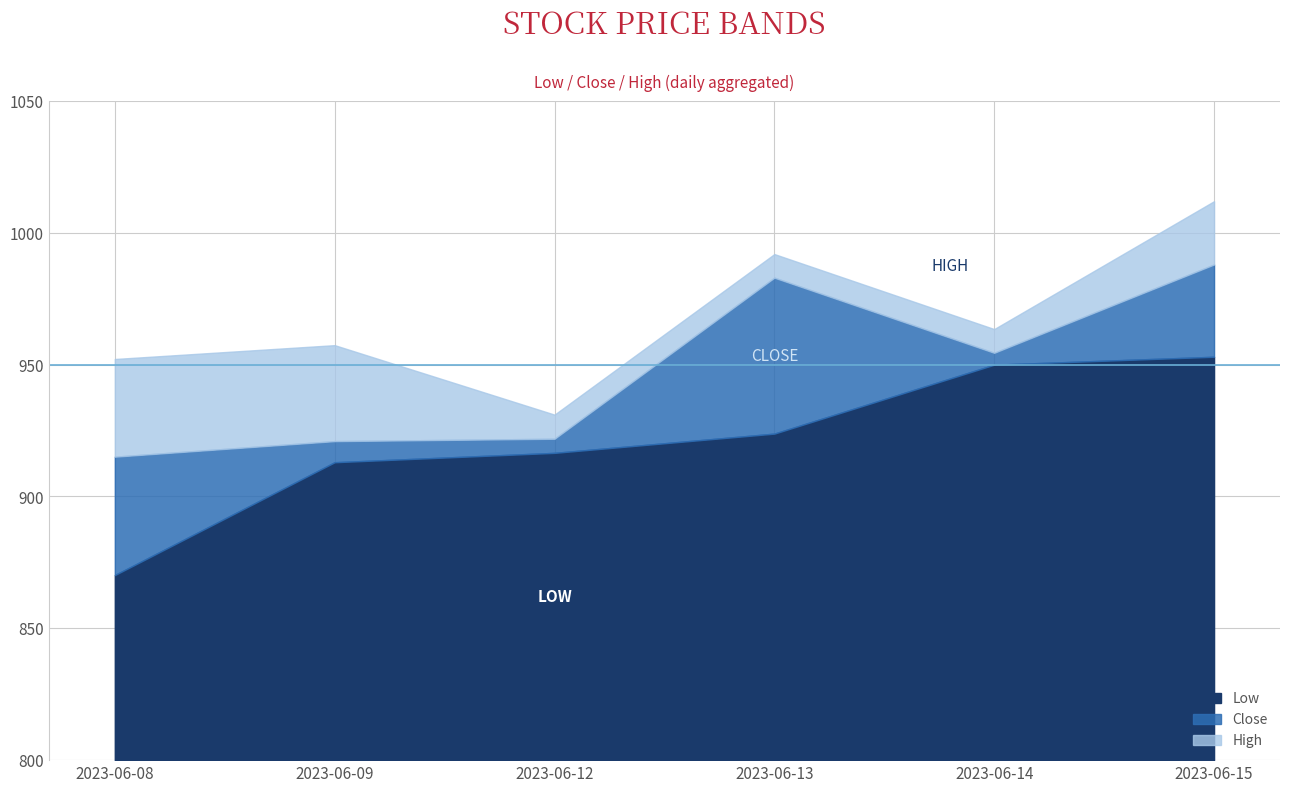

What is the spread (max minus min) of values at 2023-06-14?

13.5